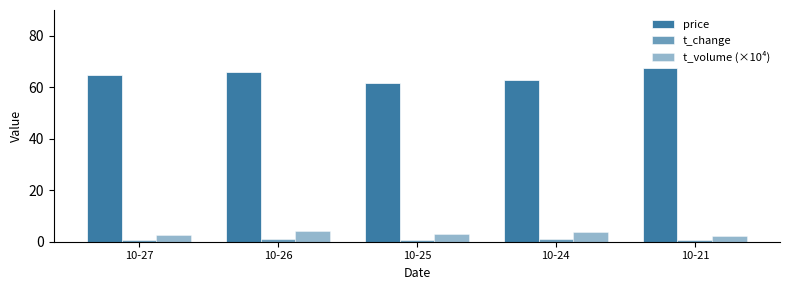

Which series has the largest total across all categories?

price